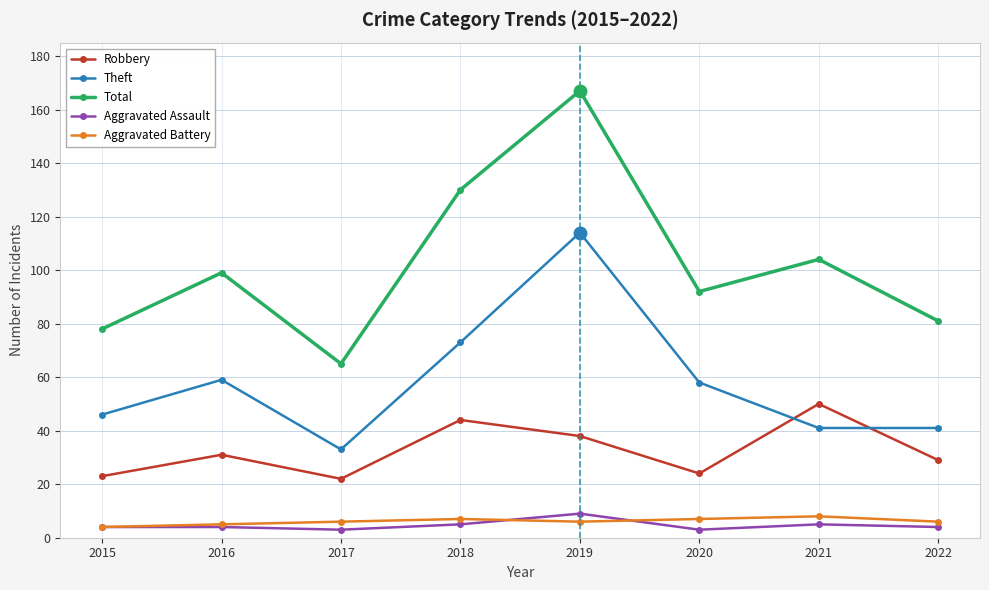

True or false: Aggravated Battery and Theft cross at least once.

False